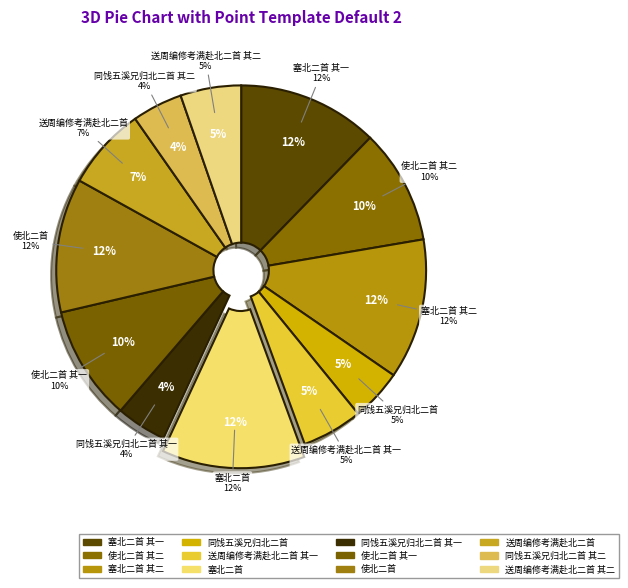

What is the ratio of the value at 使北二首 其二 to the value at 同饯五溪兄归北二首?

2.2